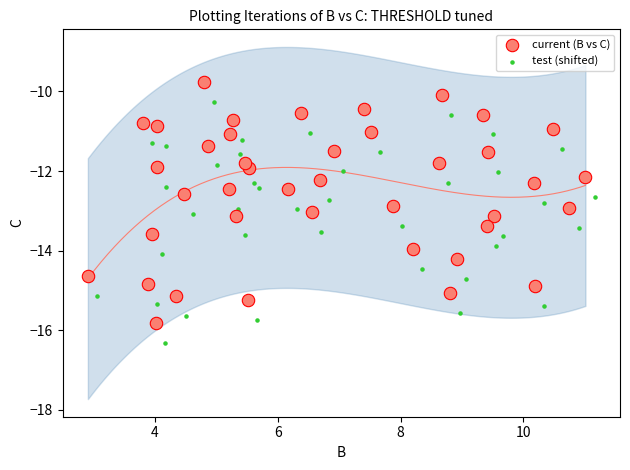

Which series contains the lowest Y value?

test (shifted)